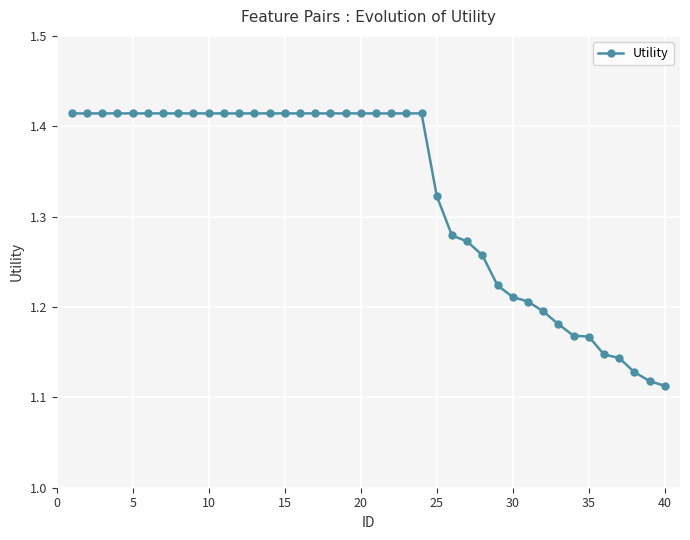

What is the sum of all values?

53.1